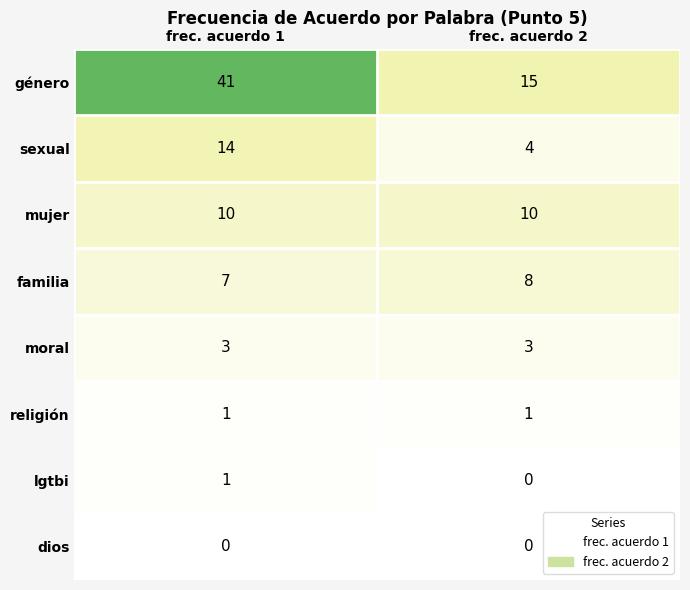

What is the total value across all series at frec. acuerdo 1?

77